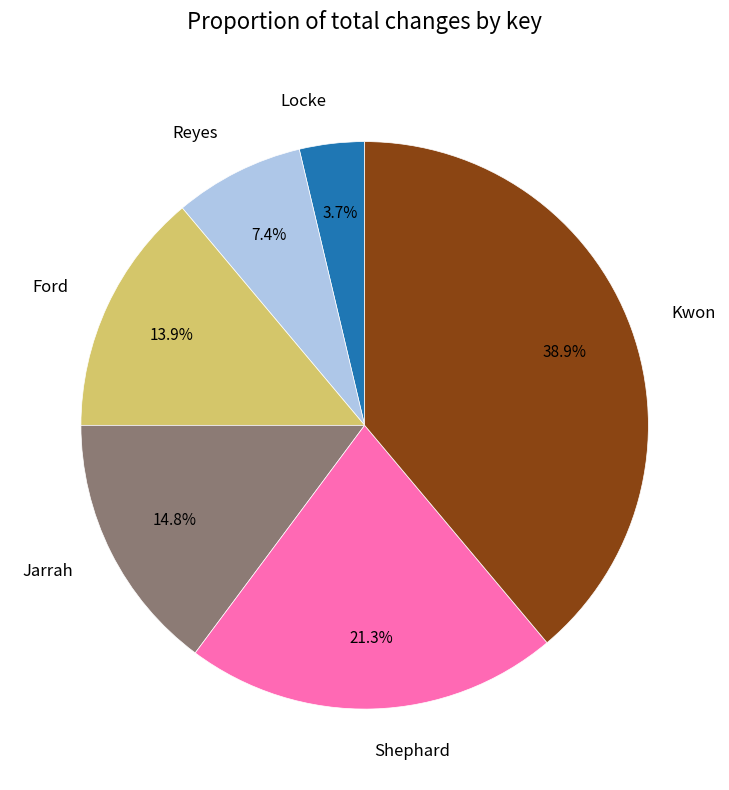

Count the number of slices in the pie.

6